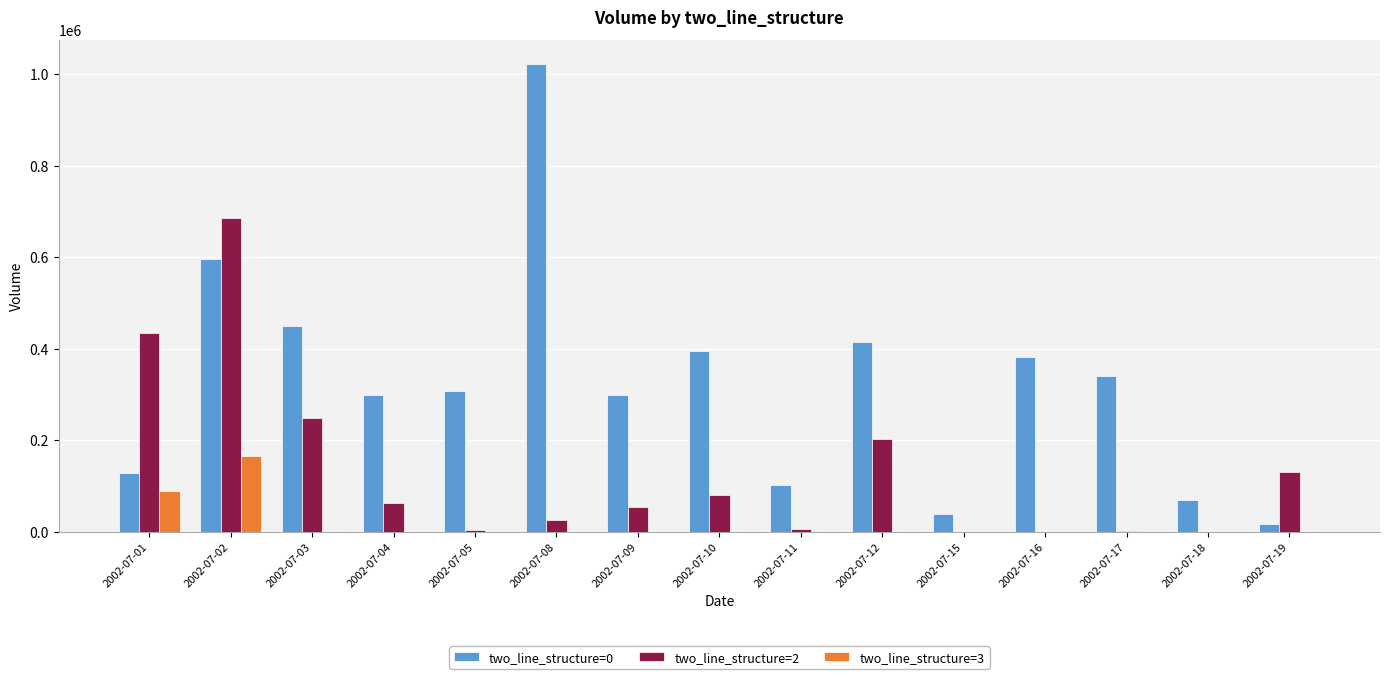

Are the bars grouped side by side (vs. stacked)?

Yes